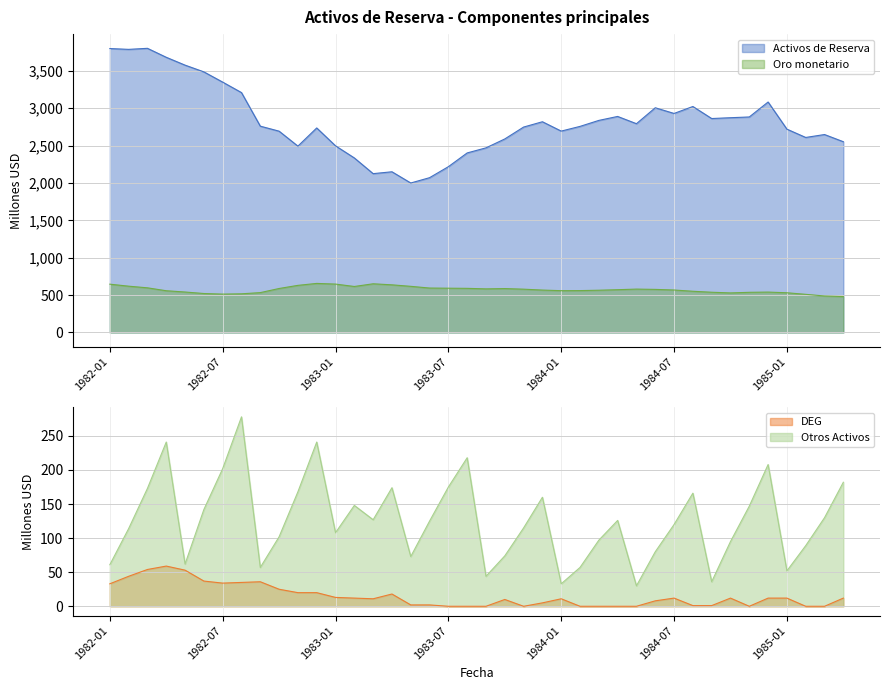

The value of Oro monetario at 1984-07 is 568. True or false?

True